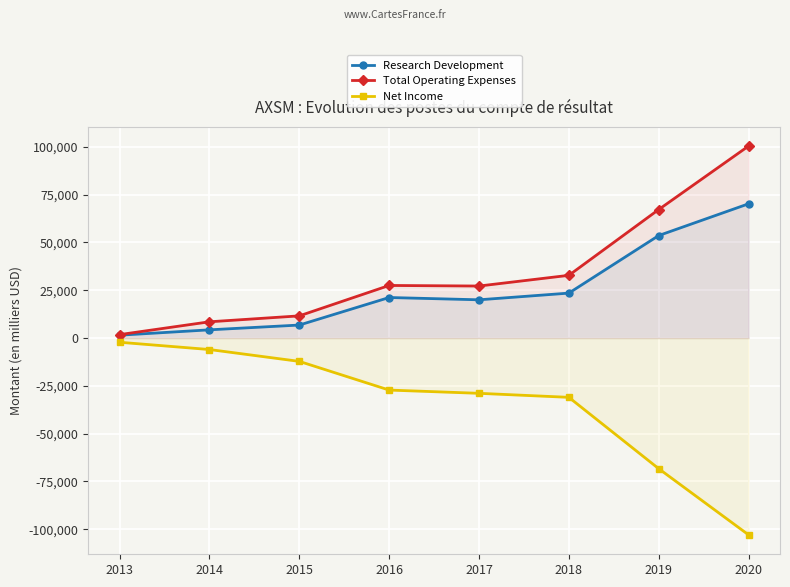

True or false: Net Income and Total Operating Expenses cross at least once.

False